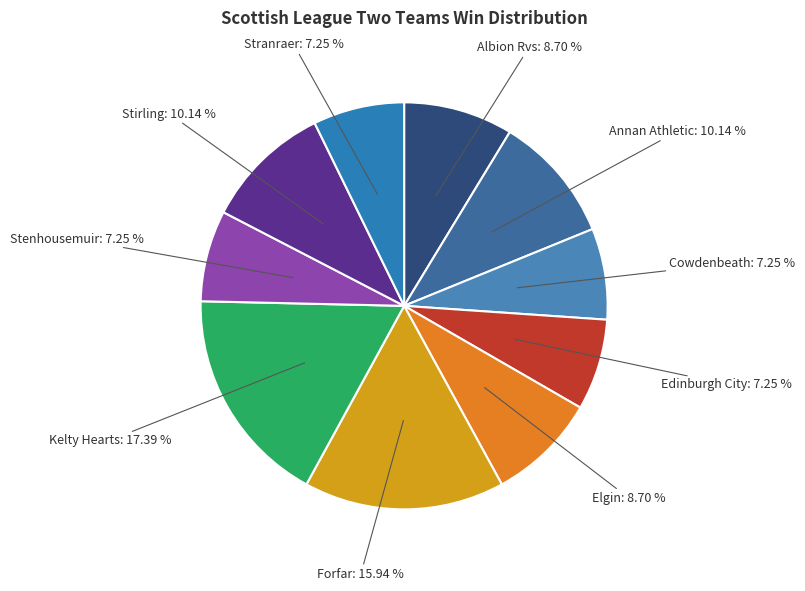

Is the sum of Forfar and Stranraer greater than half?

No